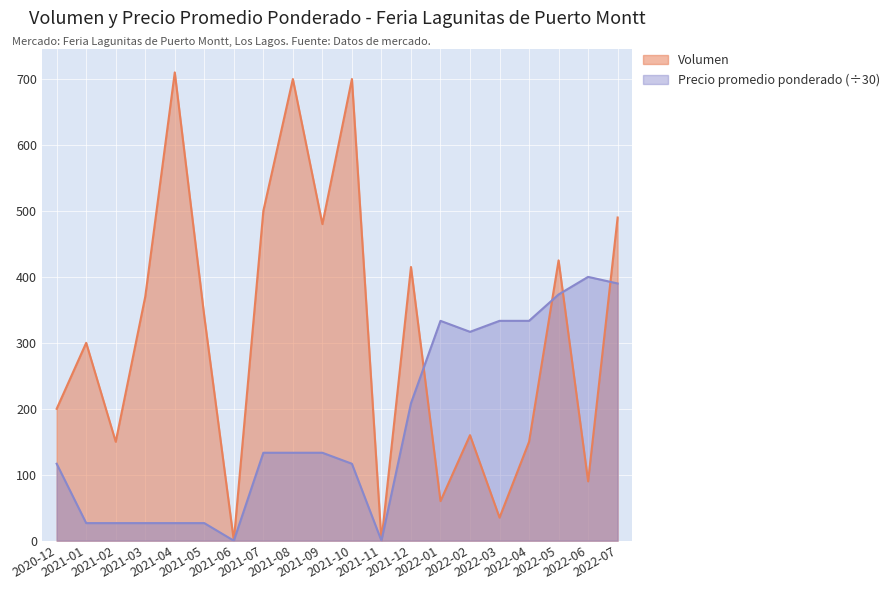

Reading left to right, transcribe all the data shown in this chart.

Volumen: 200.0	300.0	150.0	370.0	710.0	340.0	0.0	500.0	700.0	480.0	700.0	0.0	415.0	60.0	160.0	35.0	150.0	425.0	90.0	490.0
Precio promedio ponderado: 116.7	26.7	26.7	26.7	26.7	26.7	0.0	133.3	133.3	133.3	116.7	0.0	208.3	333.3	316.7	333.3	333.3	373.3	400.0	390.0